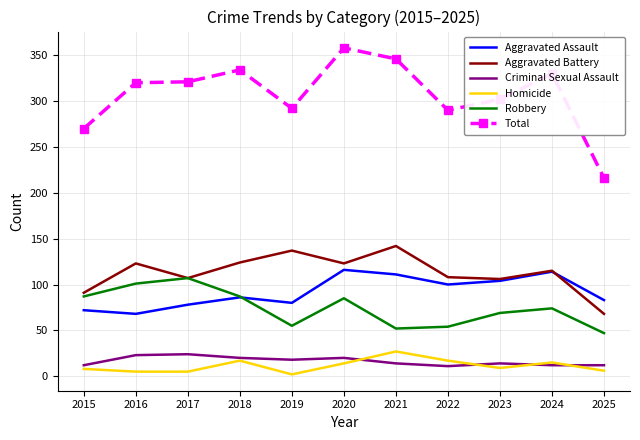

Which series changed the most between 2018 and 2022?

Total